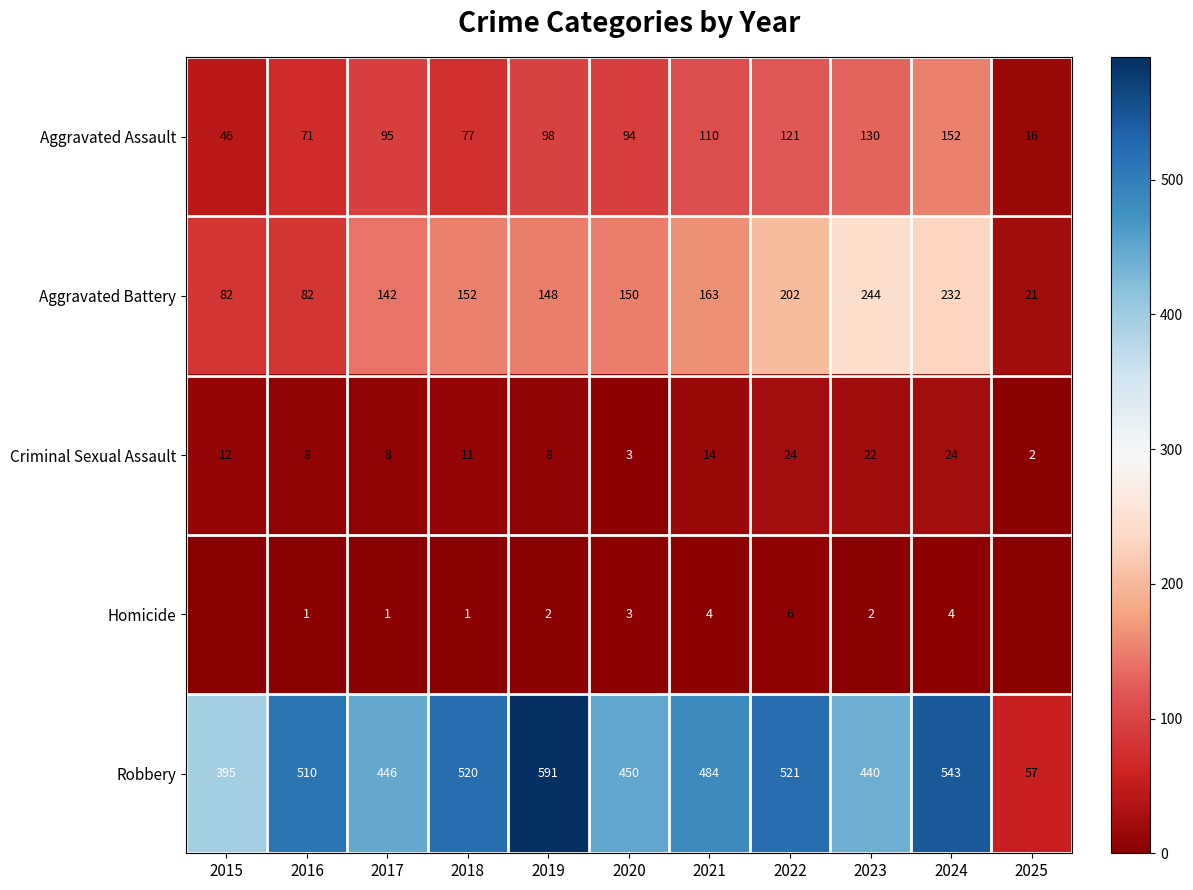

At which label is Aggravated Assault closest to 84?

2018